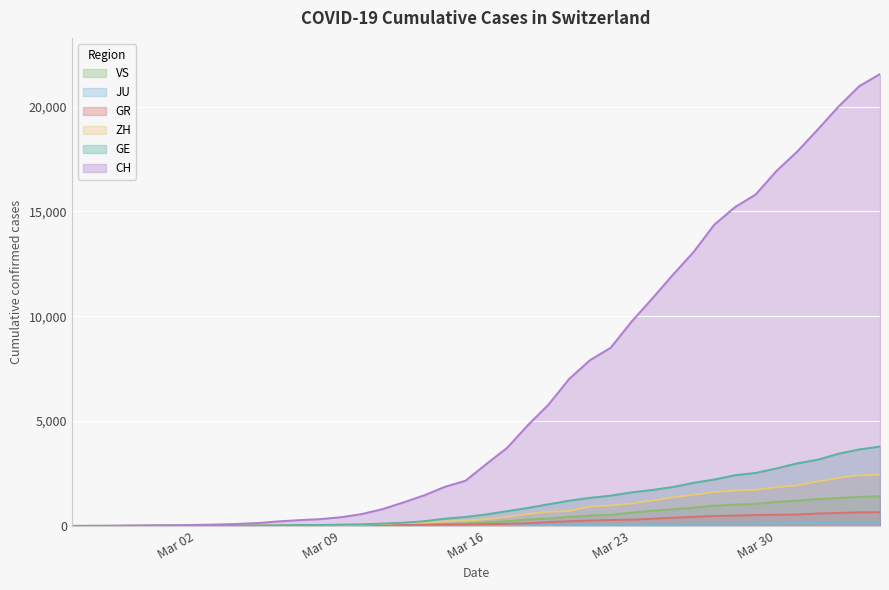

What is the total value across all series at 2020-04-01?

26219